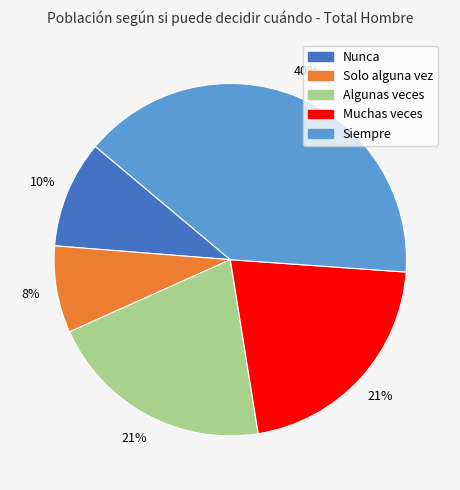

Is there any slice that represents more than half of the pie?

No